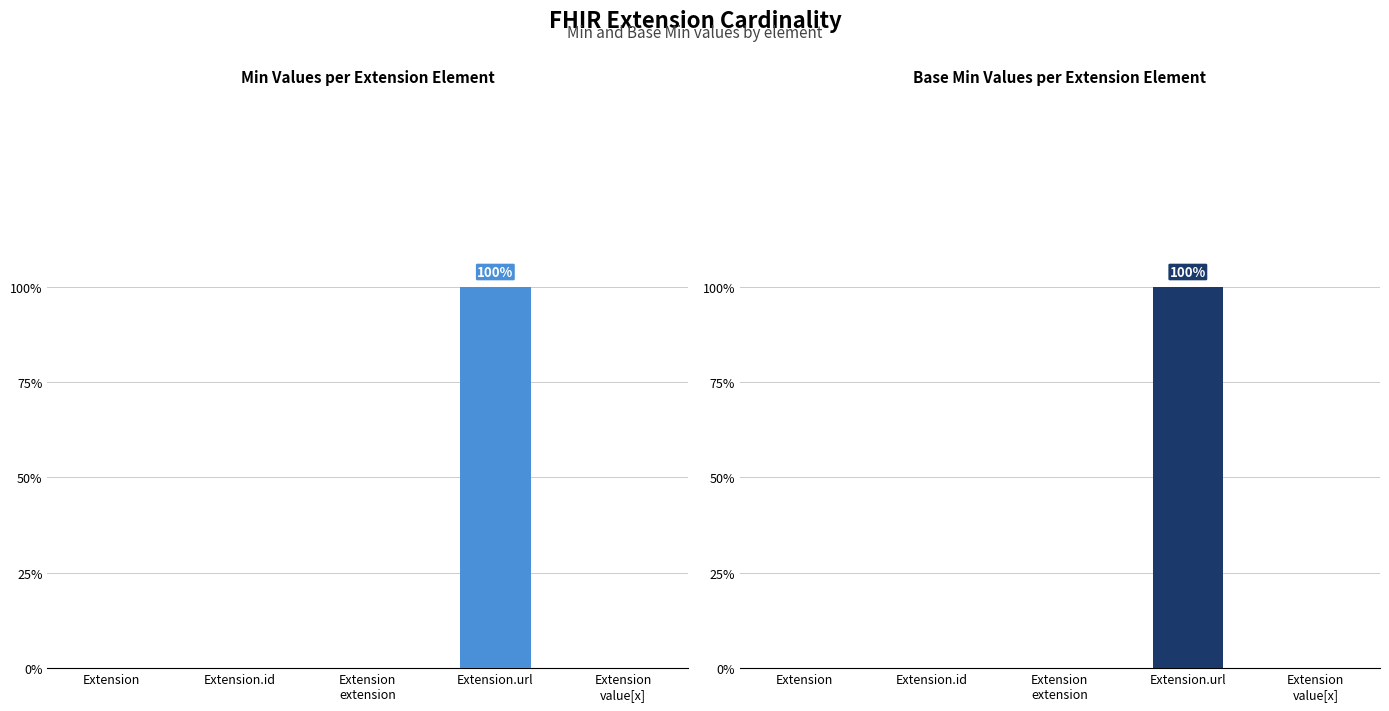

Reading left to right, extract all data points from this chart.

Min: 0	0	0	1	0
Base Min: 0	0	0	1	0